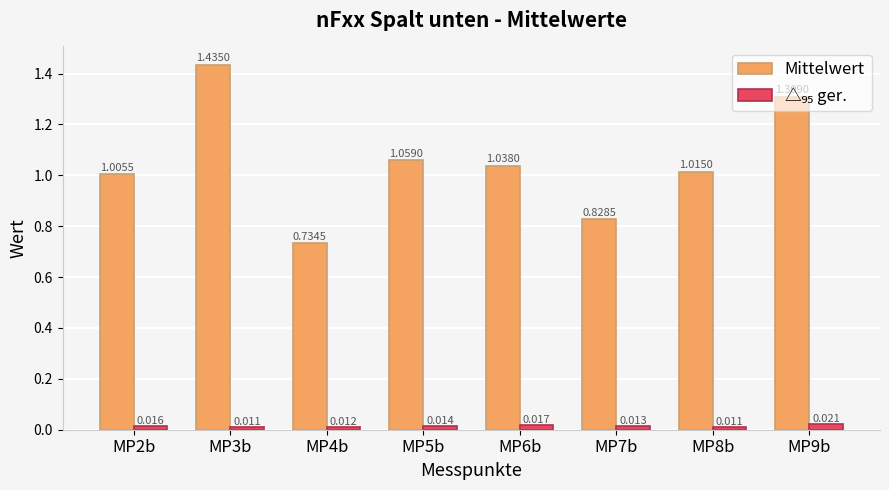

What position from the left is MP7b?

6